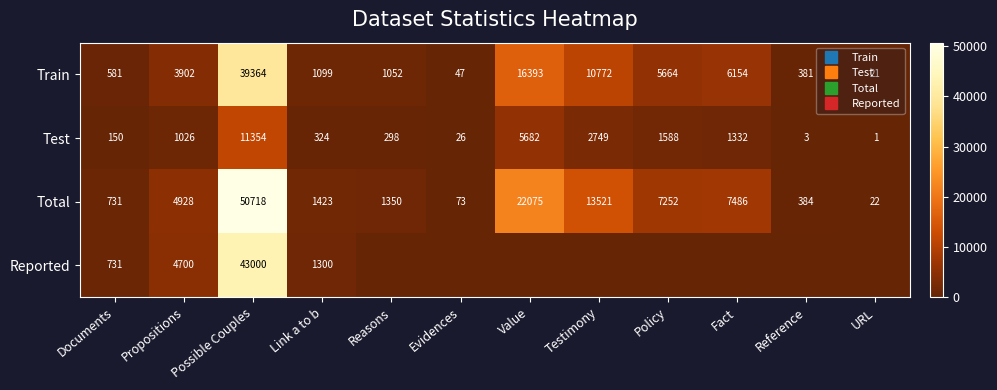

What is the total value across all series at Testimony?

27042